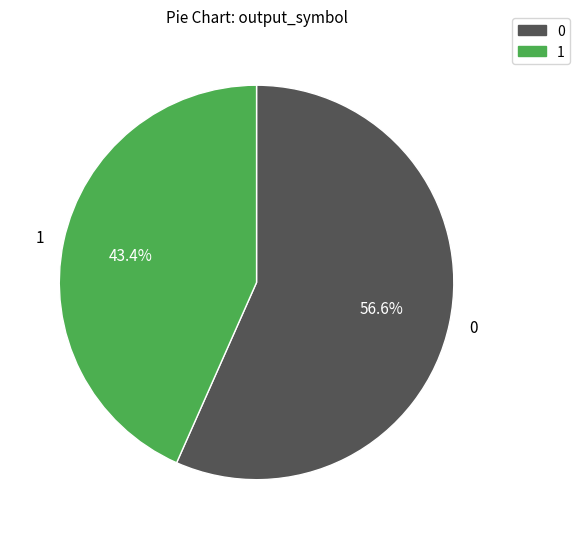

The 1 slice represents 99% of the pie. True or false?

False